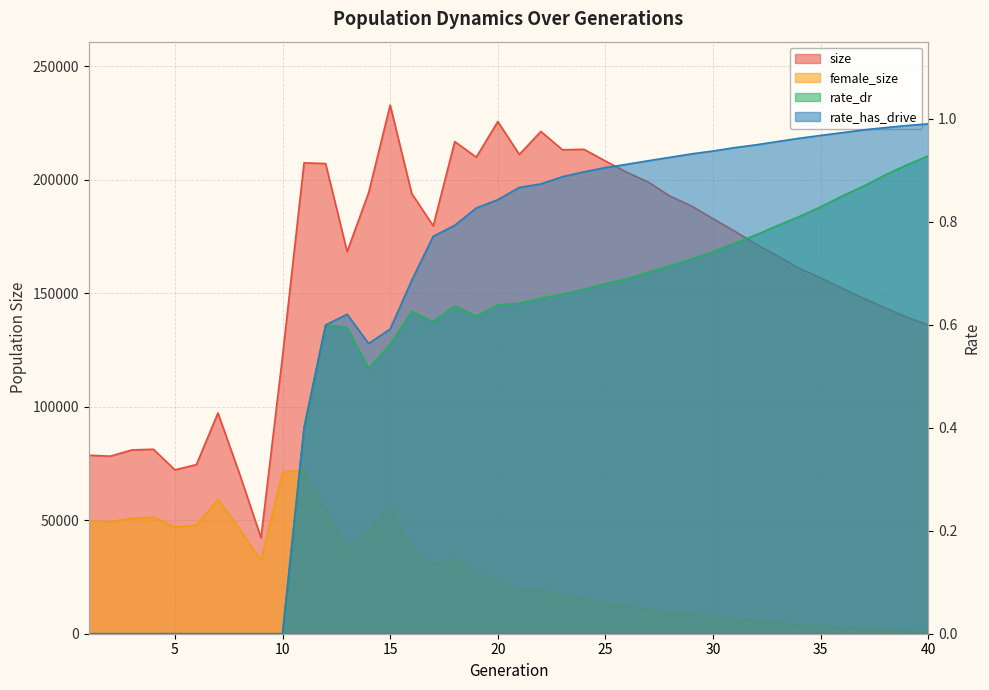

How many values in the rate_has_drive series exceed 0?

30